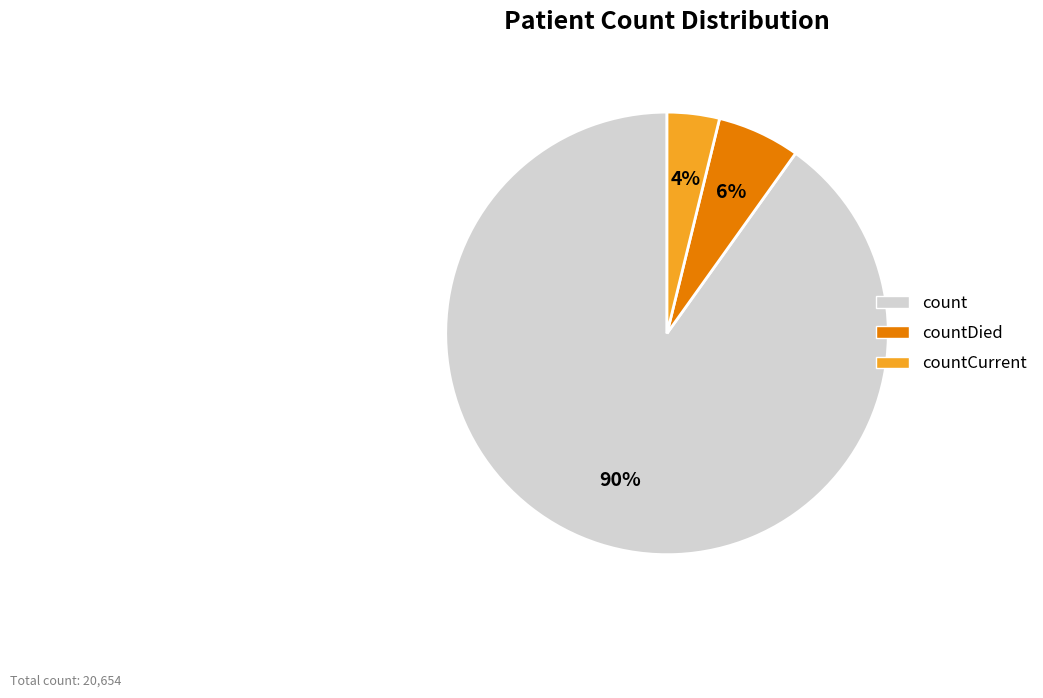

How many segments does this pie chart have?

3